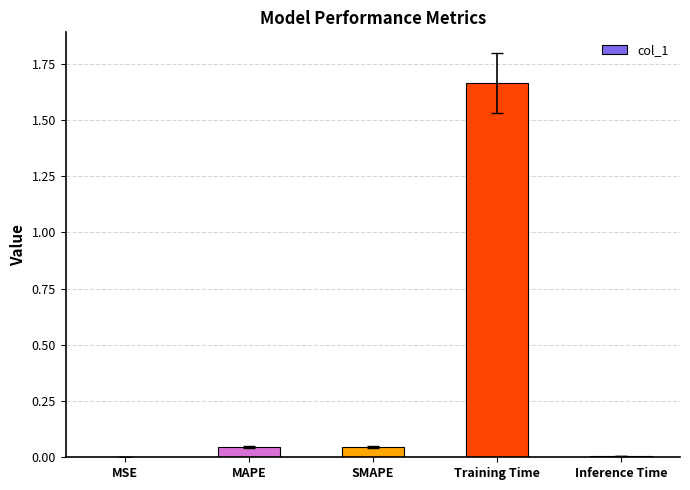

Between MAPE and Inference Time, which is larger?

MAPE